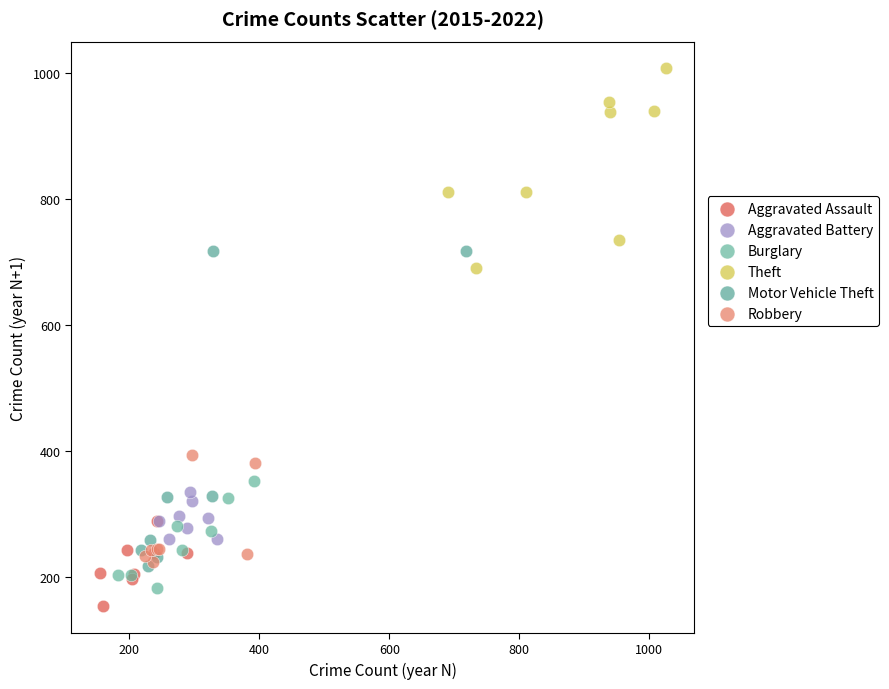

Which series has the widest spread of Y values?

Motor Vehicle Theft